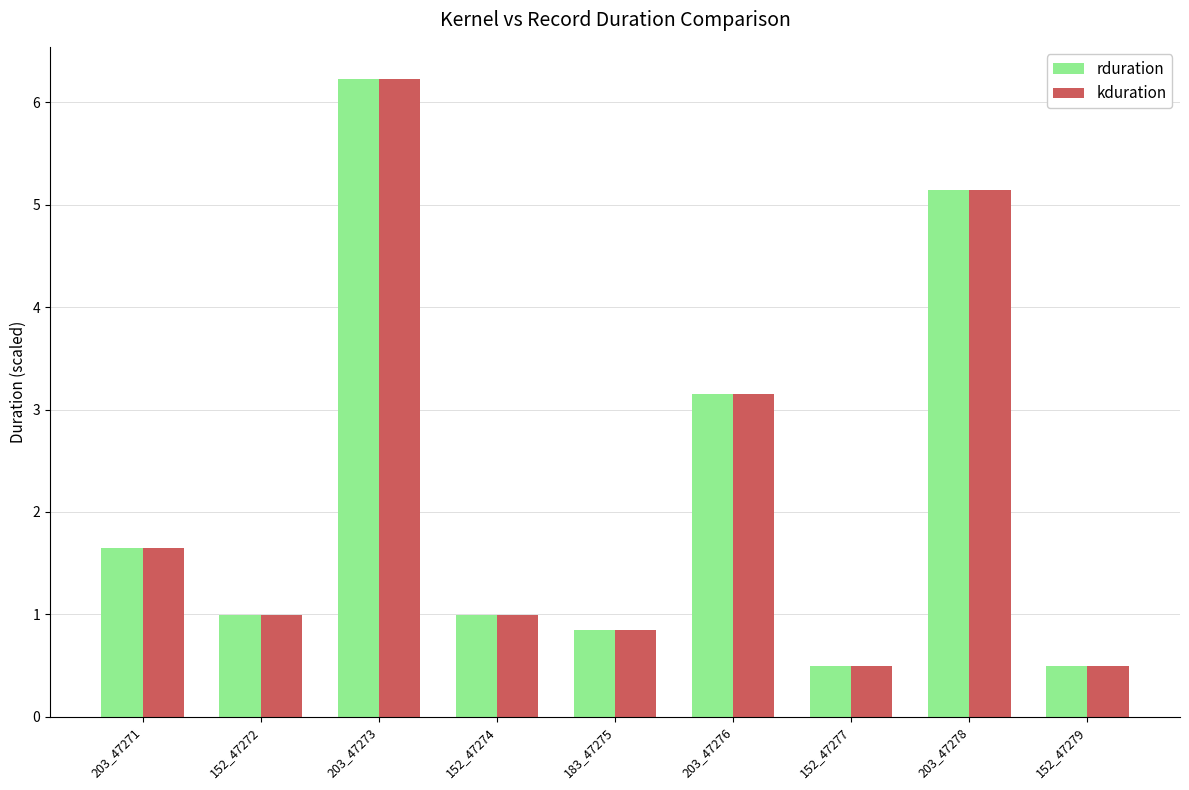

What is the label of the 7th bar from the right?

203_47273